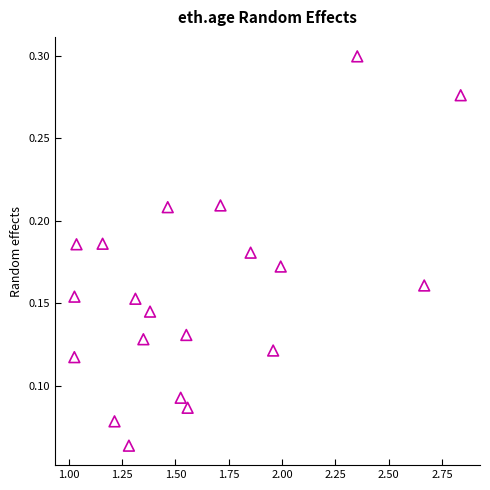

What is the range of X values (max minus min)?

1.8